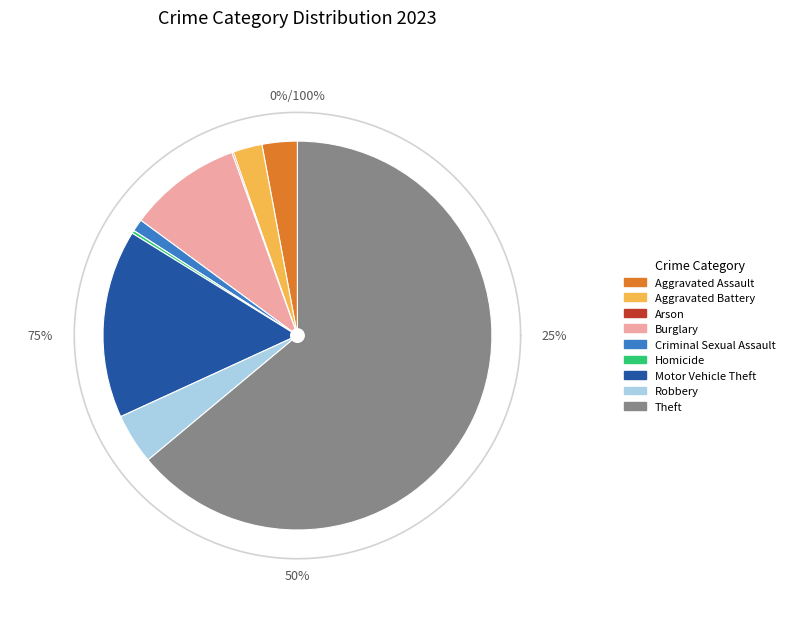

Which has a higher value, Motor Vehicle Theft or Aggravated Assault?

Motor Vehicle Theft